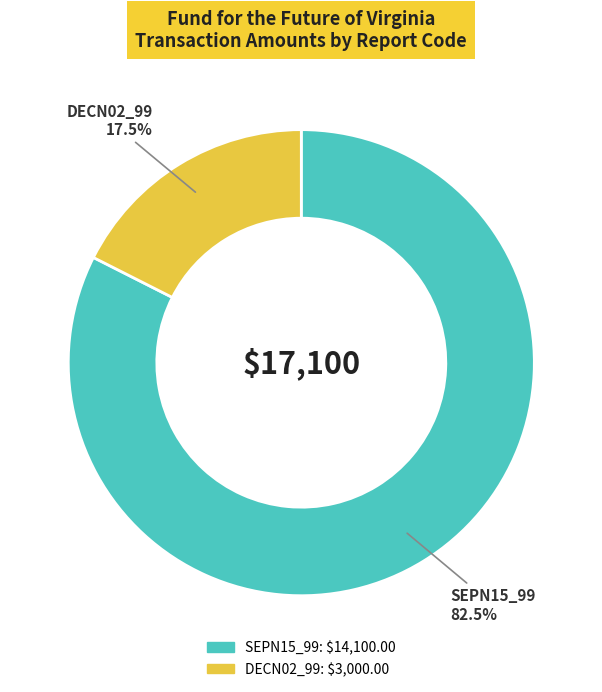

To the nearest percent, what is the combined percentage of SEPN15_99 and DECN02_99?

100%